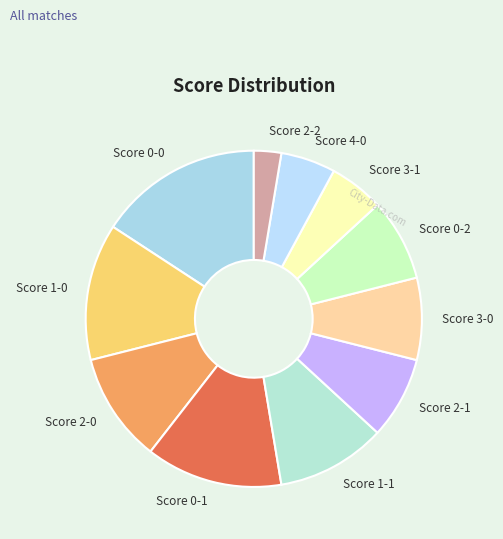

Is it true that Score 3-1 is 5% of the pie?

True